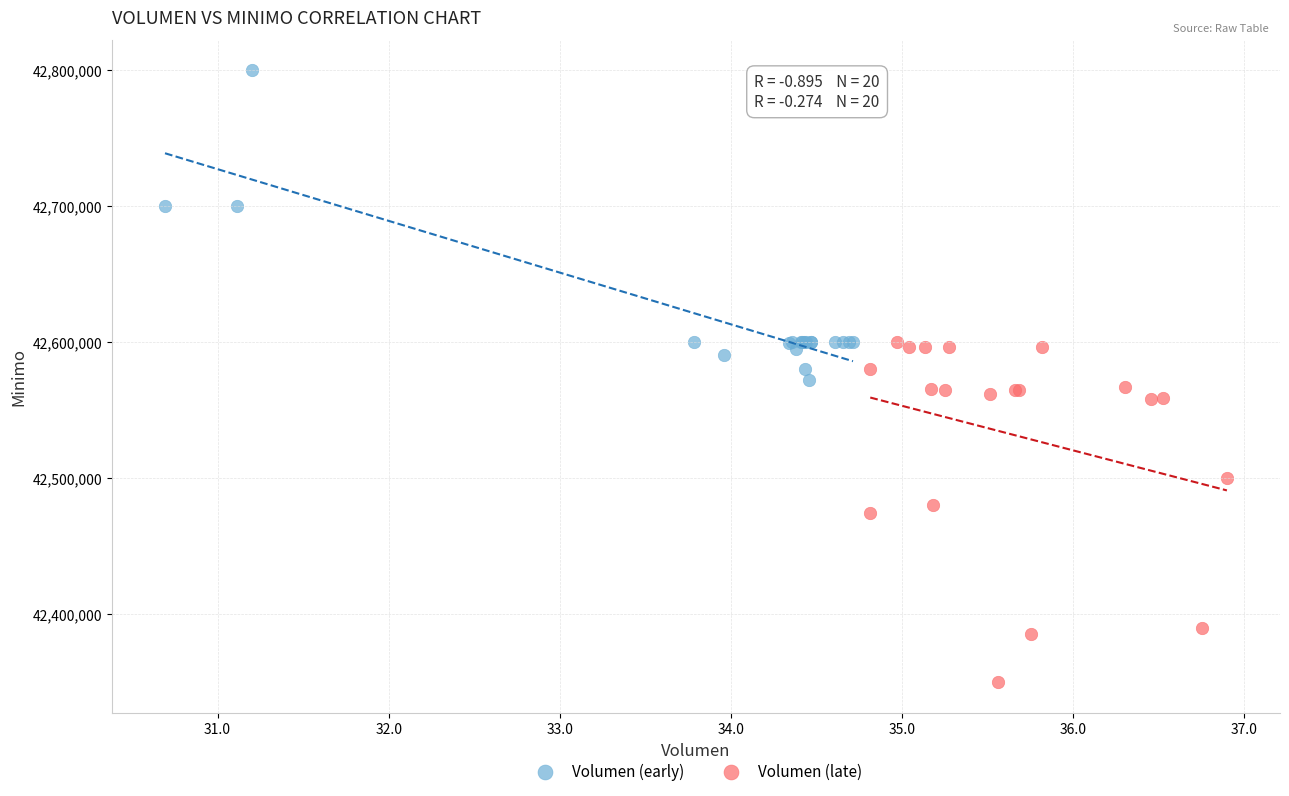

Which series has the largest Y range (max minus min)?

Volumen (late)